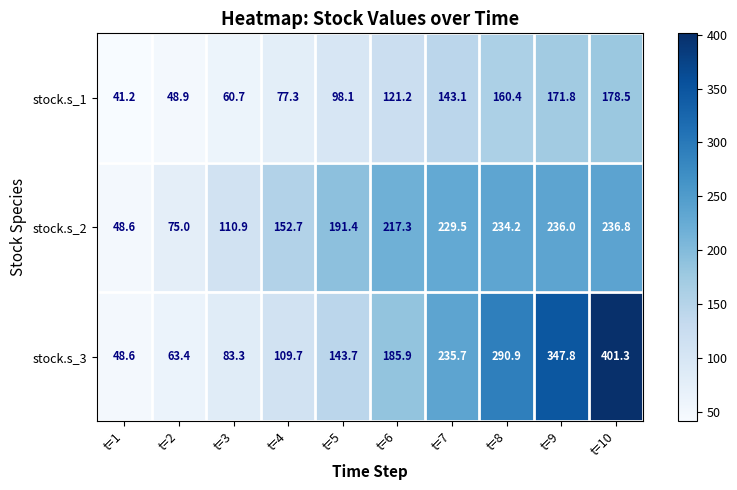

What is the maximum value shown in the chart?

401.3